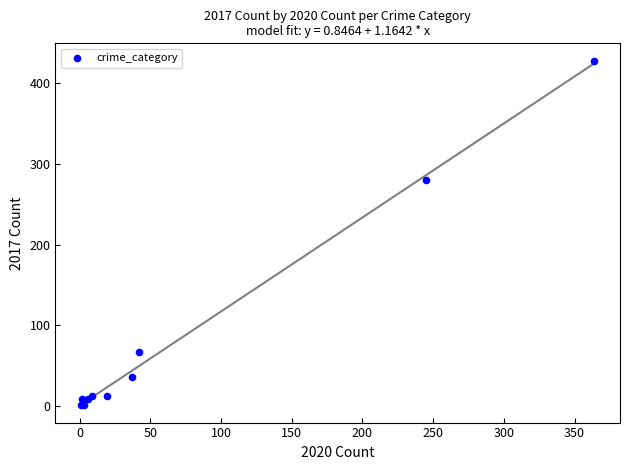

What Y value in the scatter plot is closest to 214?

280